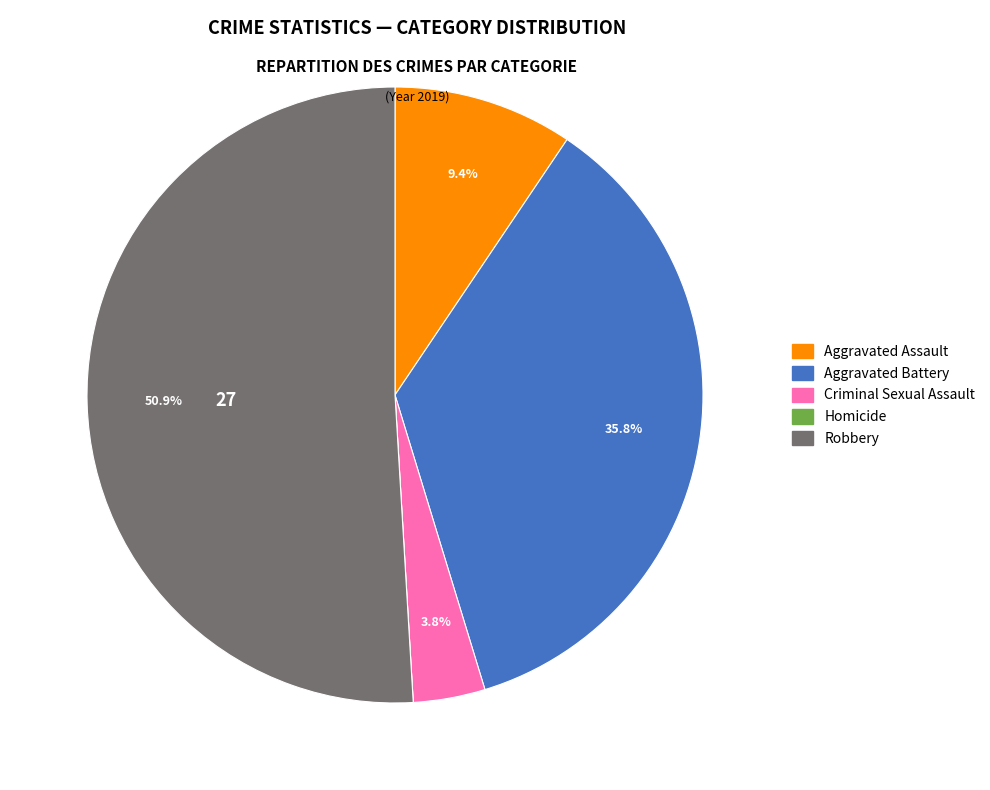

Does any single category account for the majority?

Yes